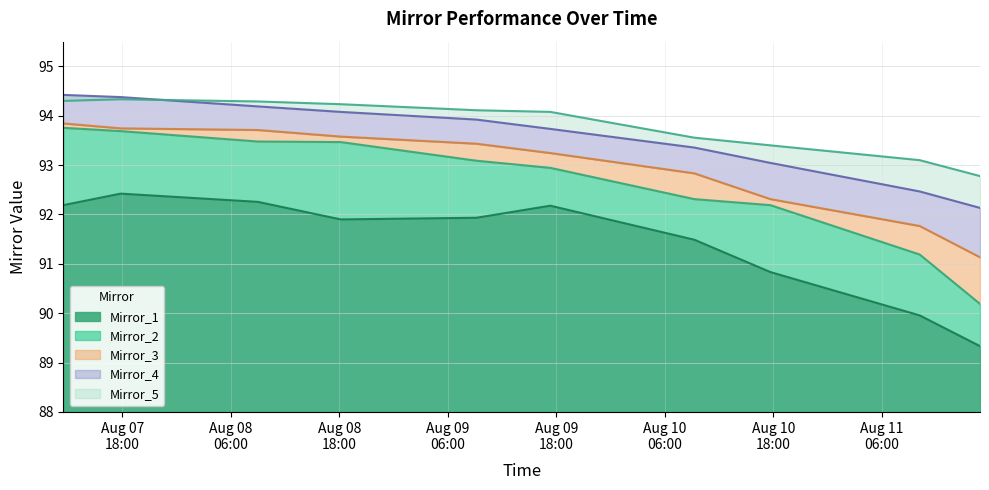

Which series has the largest total across all categories?

Mirror_5